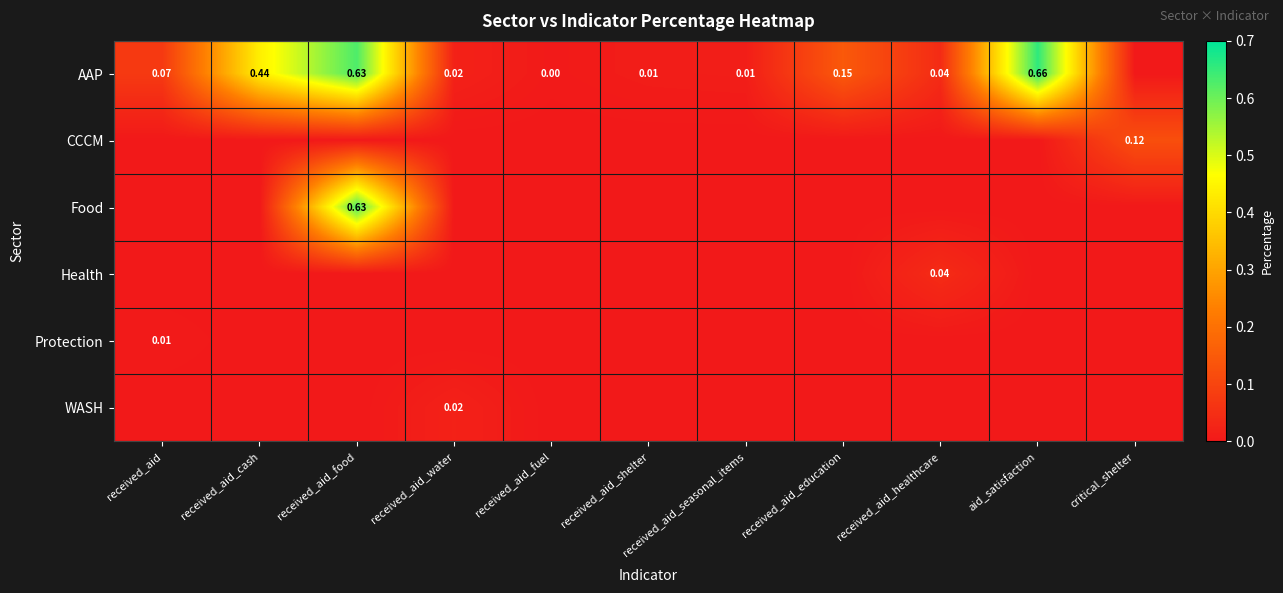

Is the value of CCCM at critical_shelter greater than the value of AAP at received_aid_cash?

No